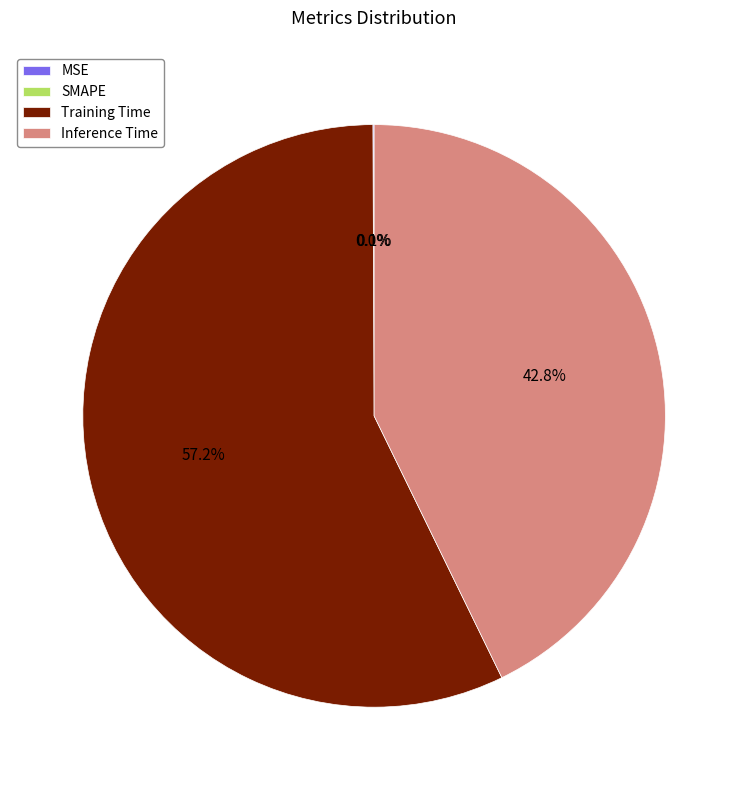

How many slices are in this pie chart?

4